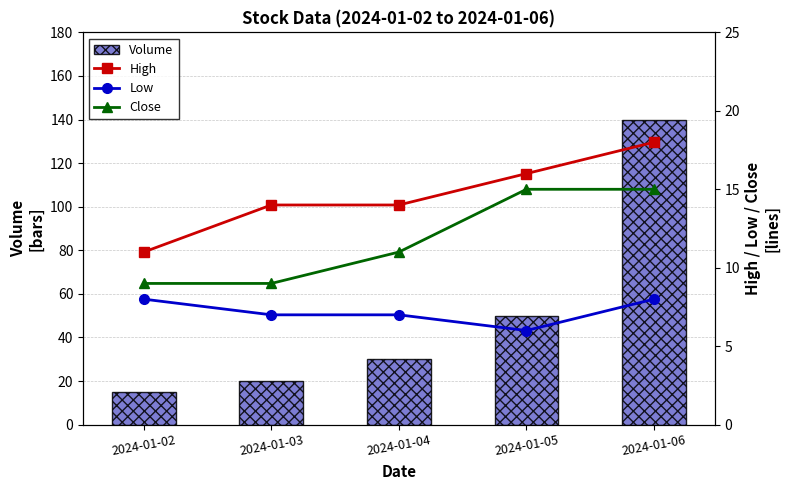

What is the value of the Volume bar at the 4th from the left?

50